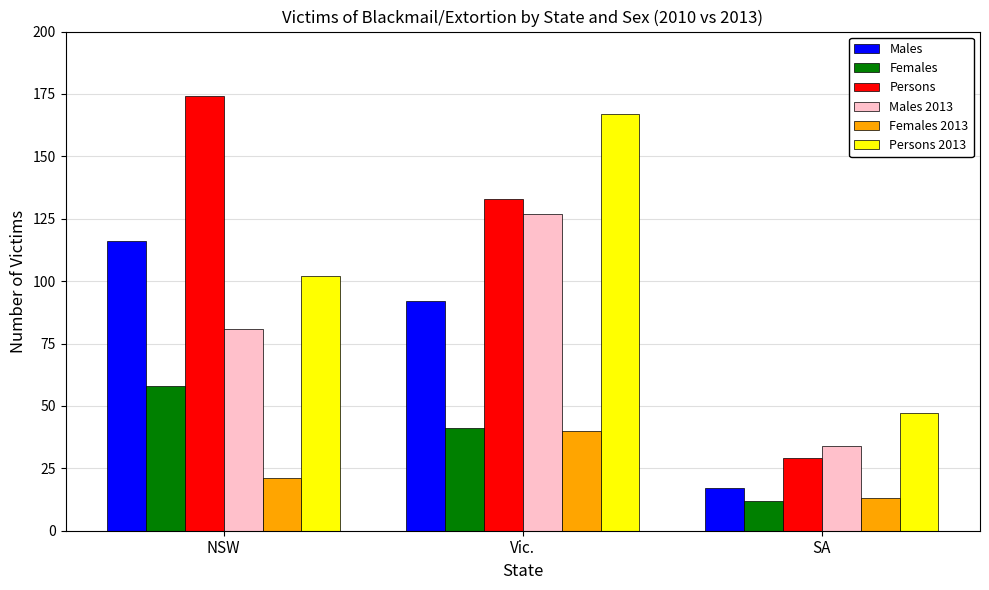

Is the value of Females 2013 at NSW greater than the value of Persons at SA?

No